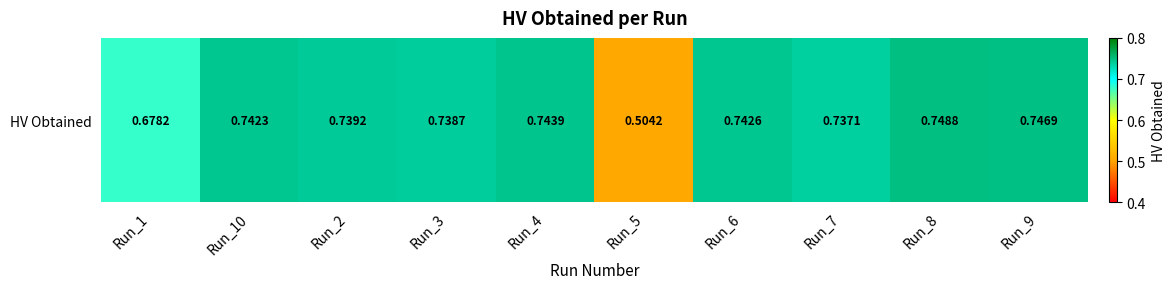

List the labels in order of value, largest first.

Run_8, Run_9, Run_4, Run_6, Run_10, Run_2, Run_3, Run_7, Run_1, Run_5